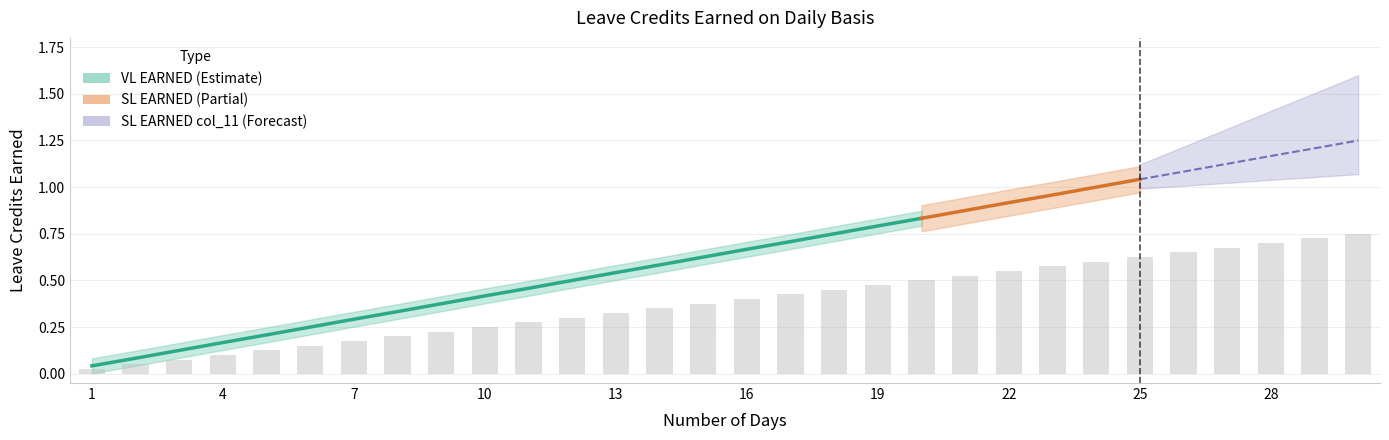

At which category is the sum across all series the highest?

30